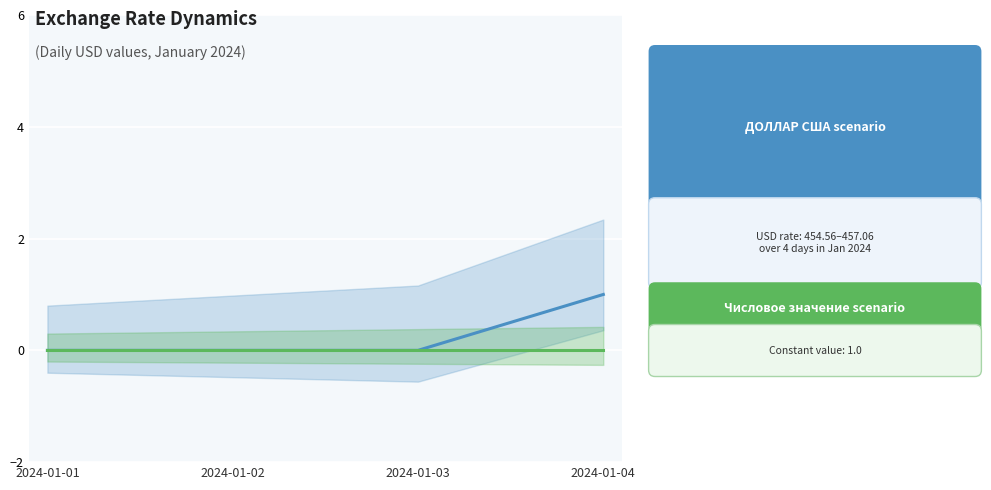

Reading right to left, what are all the values shown in this chart?

ДОЛЛАР США: 2024-01-04=1	2024-01-03=0	2024-01-02=0	2024-01-01=0
Числовое значение: 2024-01-04=0	2024-01-03=0	2024-01-02=0	2024-01-01=0